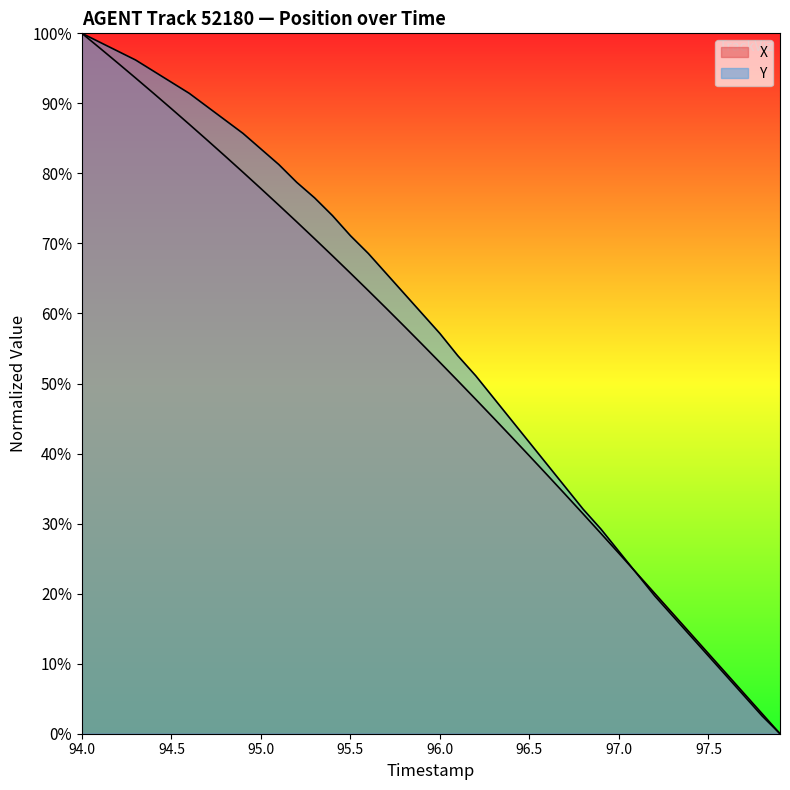

How many lines are shown in the chart?

2